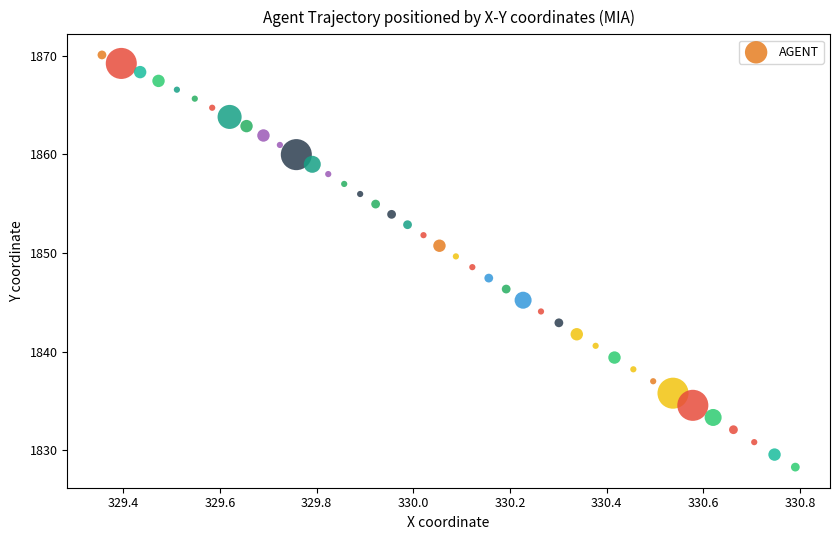

What is the range of Y values (max minus min)?

41.8